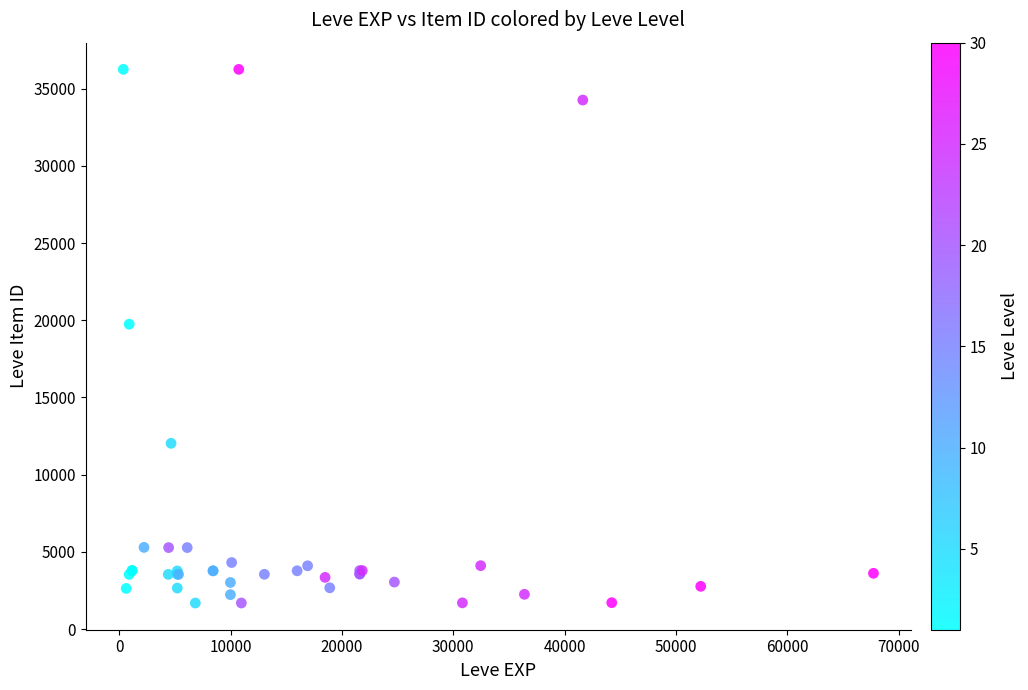

What Y value in the scatter plot is closest to 18967?

19744